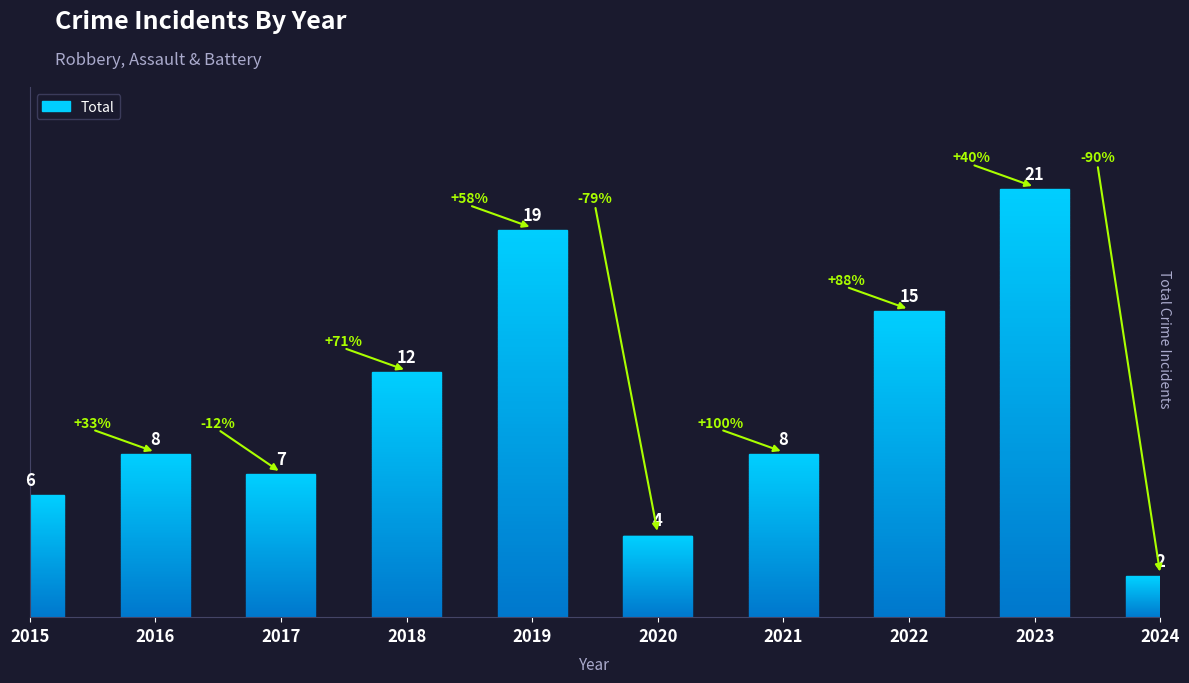

At which label does the data first exceed 8?

2018